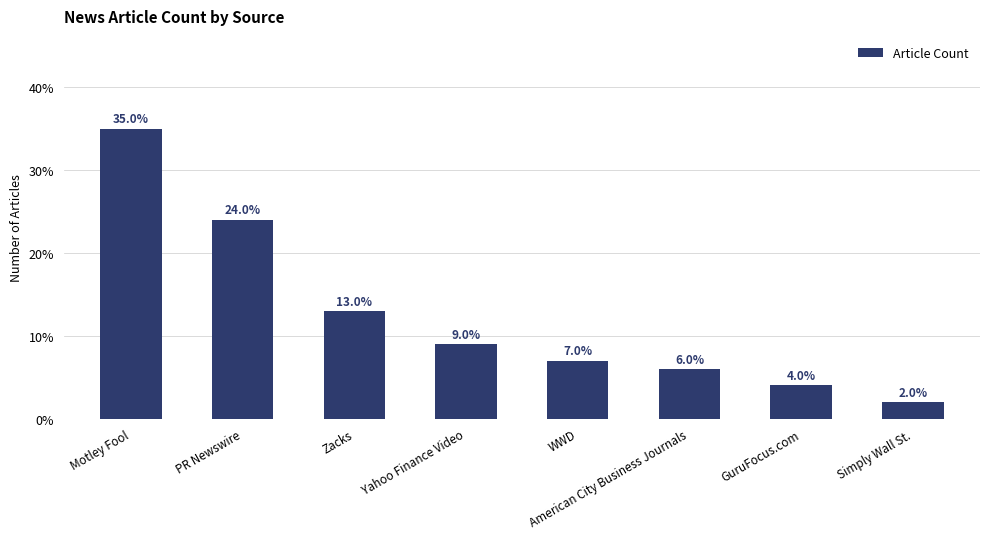

What is the maximum value shown in the chart?

35.0